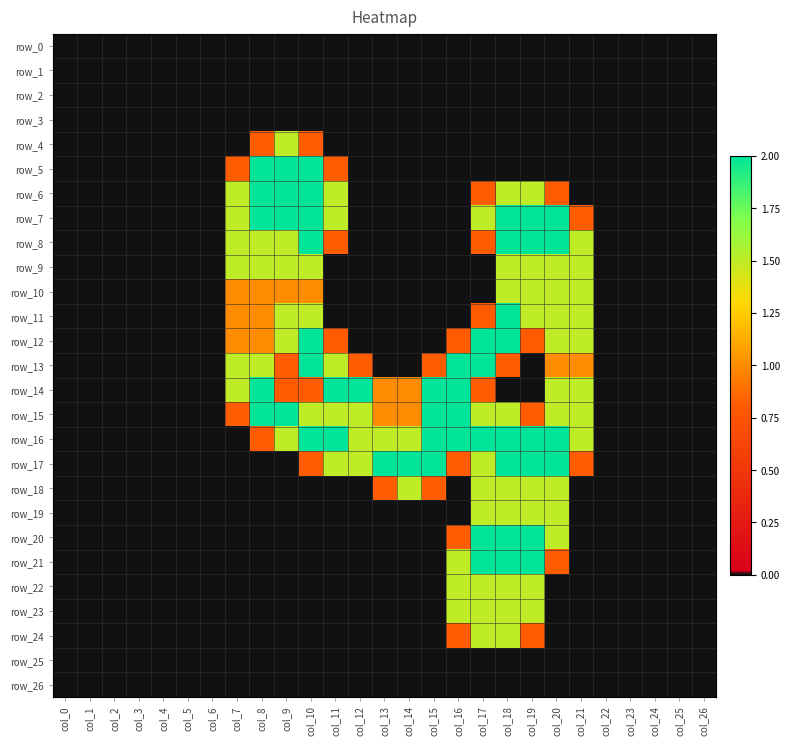

Is the value of row_10 at col_14 greater than the value of row_2 at col_9?

No